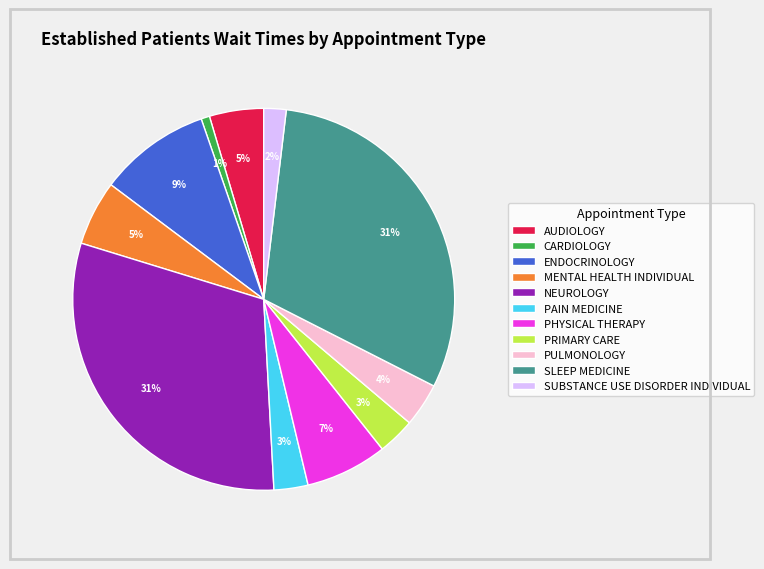

Which category has the smallest portion of the pie?

CARDIOLOGY